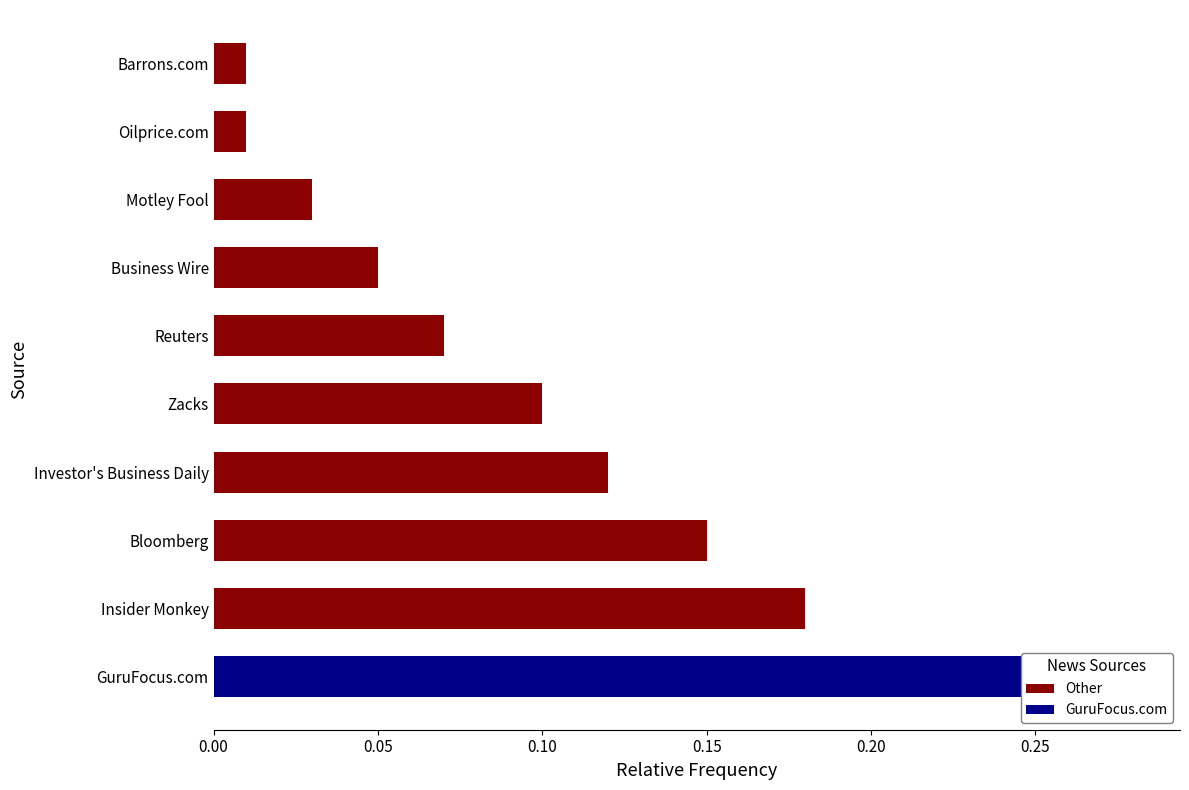

List the labels in order of value, smallest first.

Oilprice.com, Barrons.com, Motley Fool, Business Wire, Reuters, Zacks, Investor's Business Daily, Bloomberg, Insider Monkey, GuruFocus.com